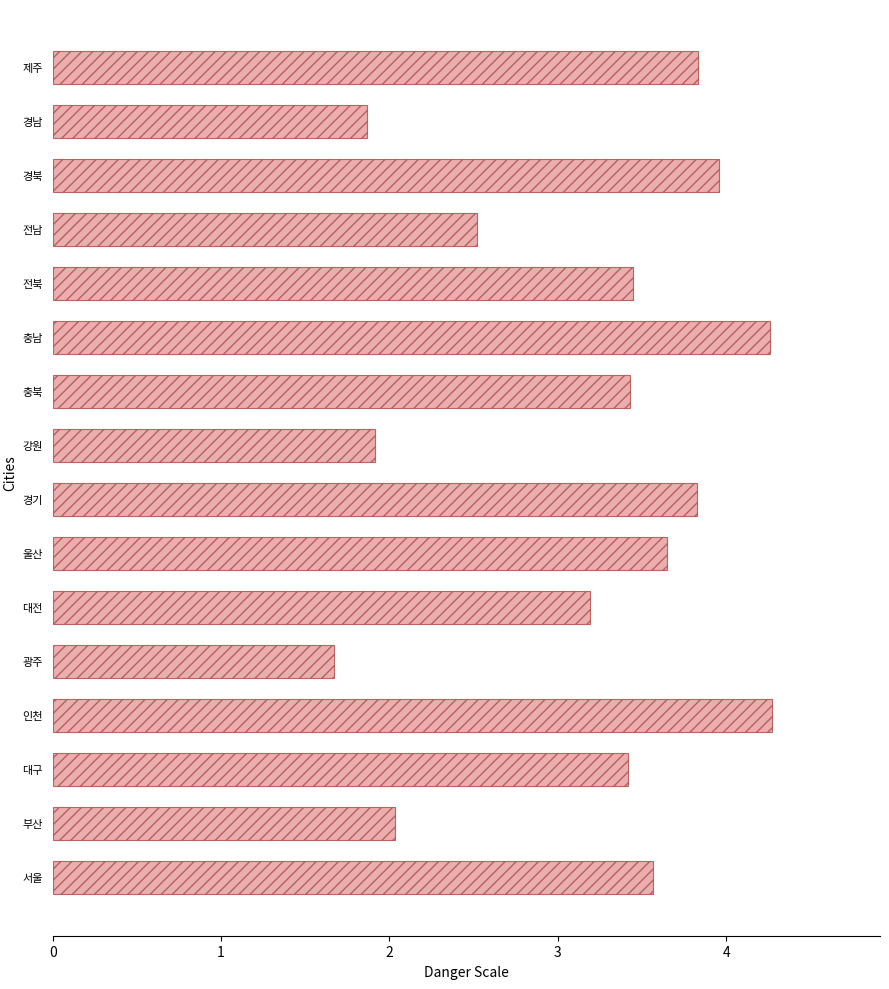

What is the smallest value displayed?

1.7